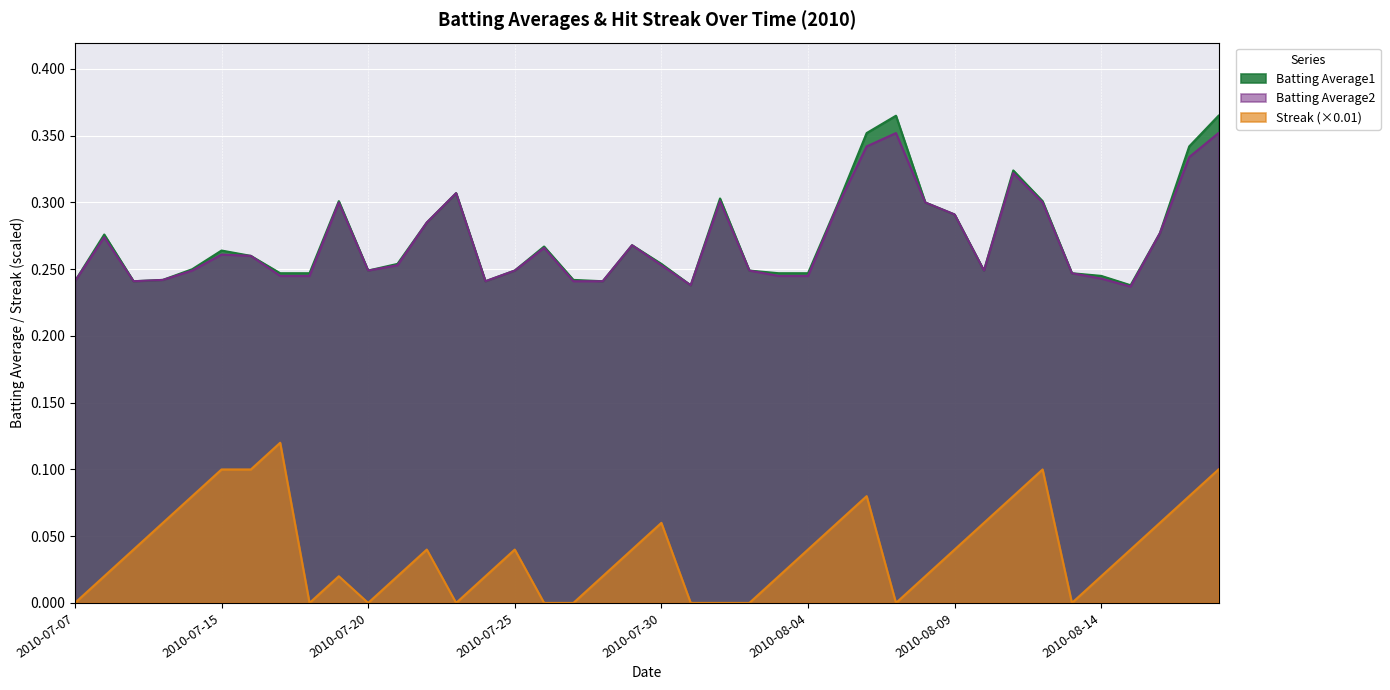

Count the number of categories in the chart.

40